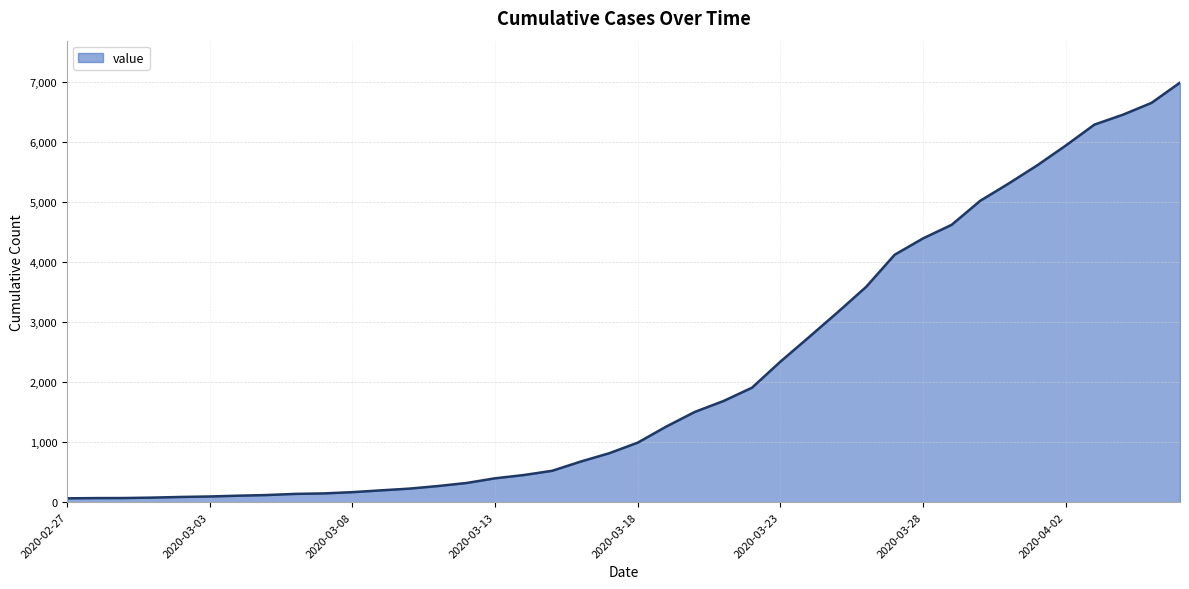

What is the maximum value shown in the chart?

6995